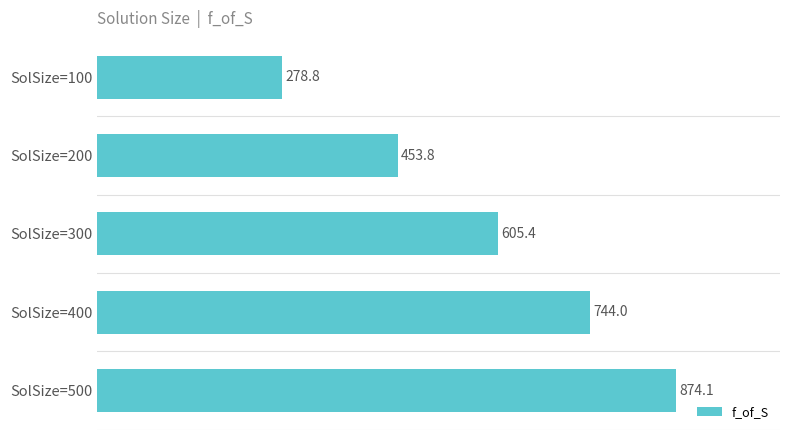

Reading bottom to top, transcribe all the data shown in this chart.

SolSize=500=874.1	SolSize=400=744.0	SolSize=300=605.4	SolSize=200=453.8	SolSize=100=278.8